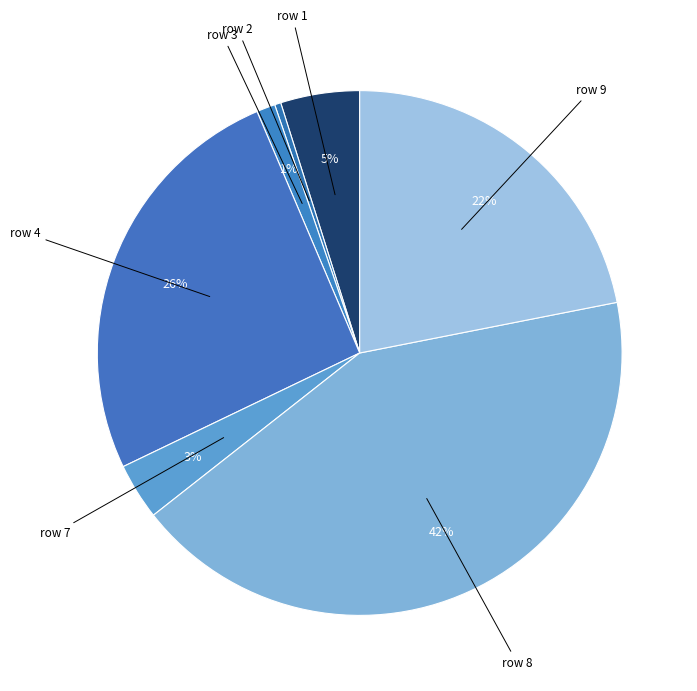

Is there a majority slice in this chart?

No